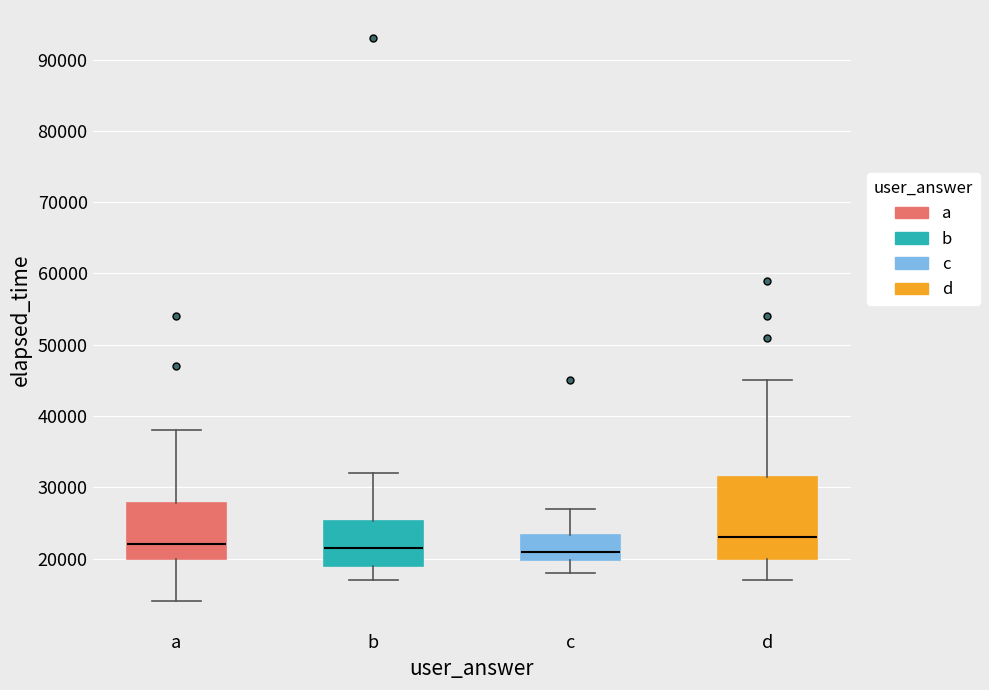

Which box's median line is the highest?

d